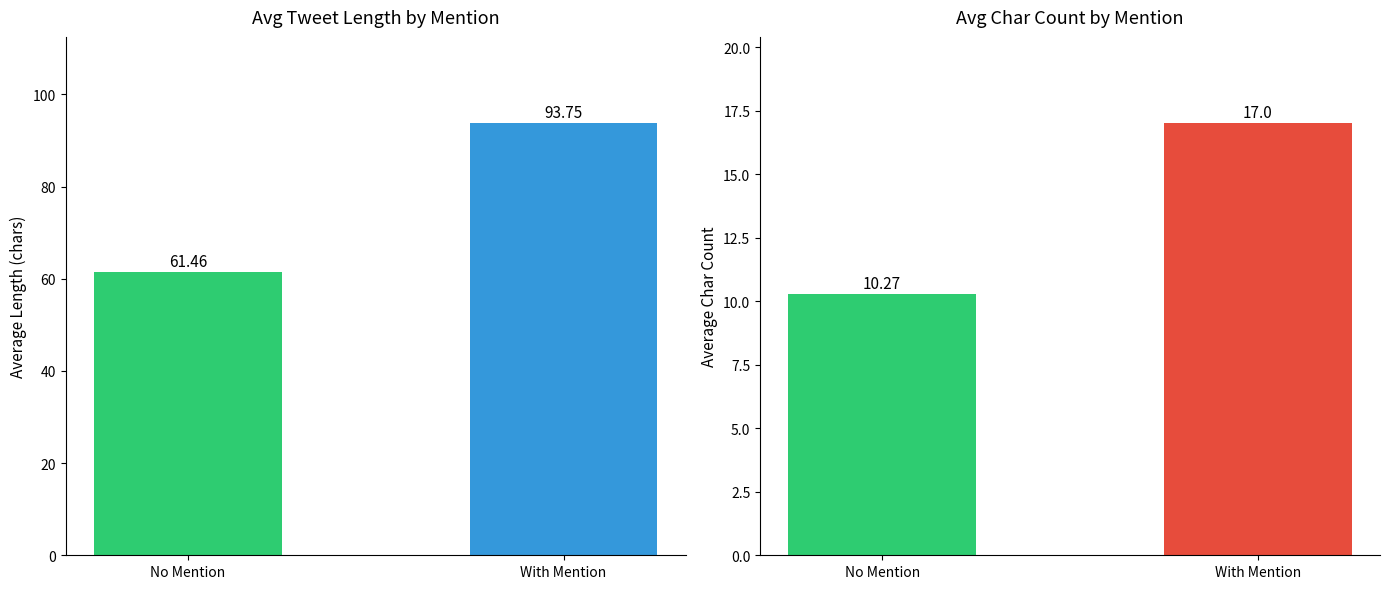

What is the total value across all series at No Mention?

71.7